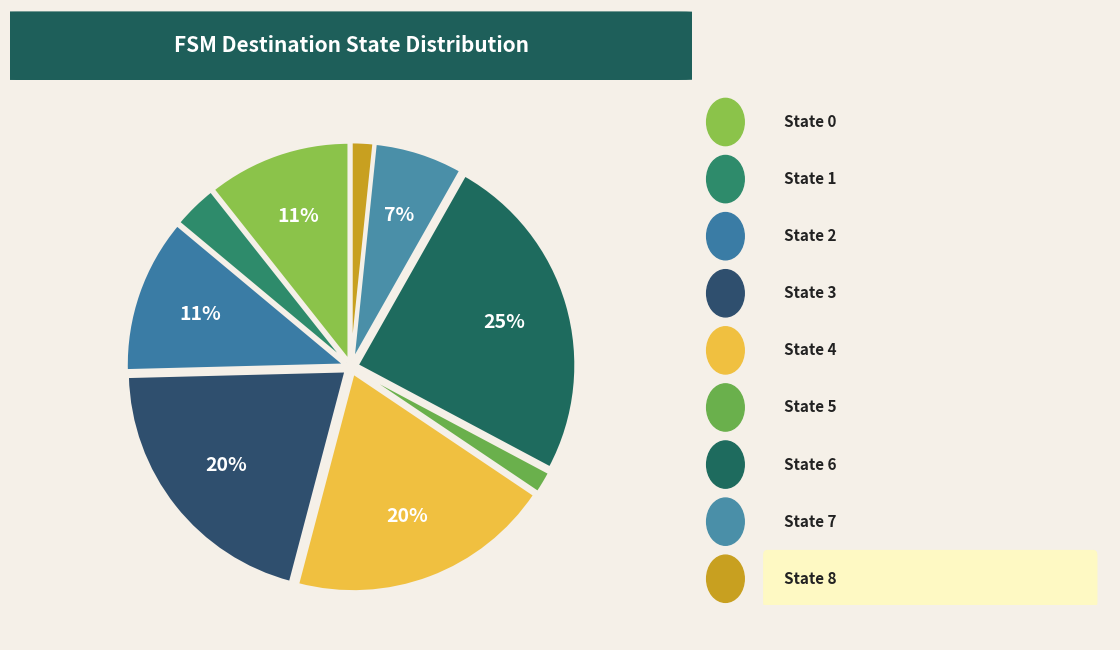

Count the number of slices in the pie.

9